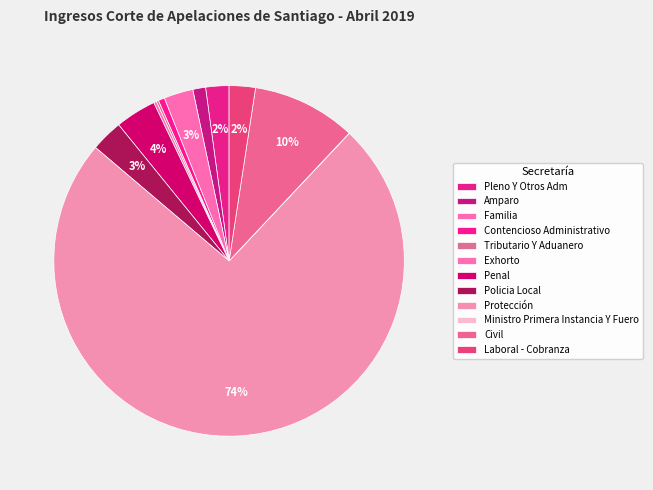

The Pleno Y Otros Adm slice represents 2% of the pie. True or false?

True